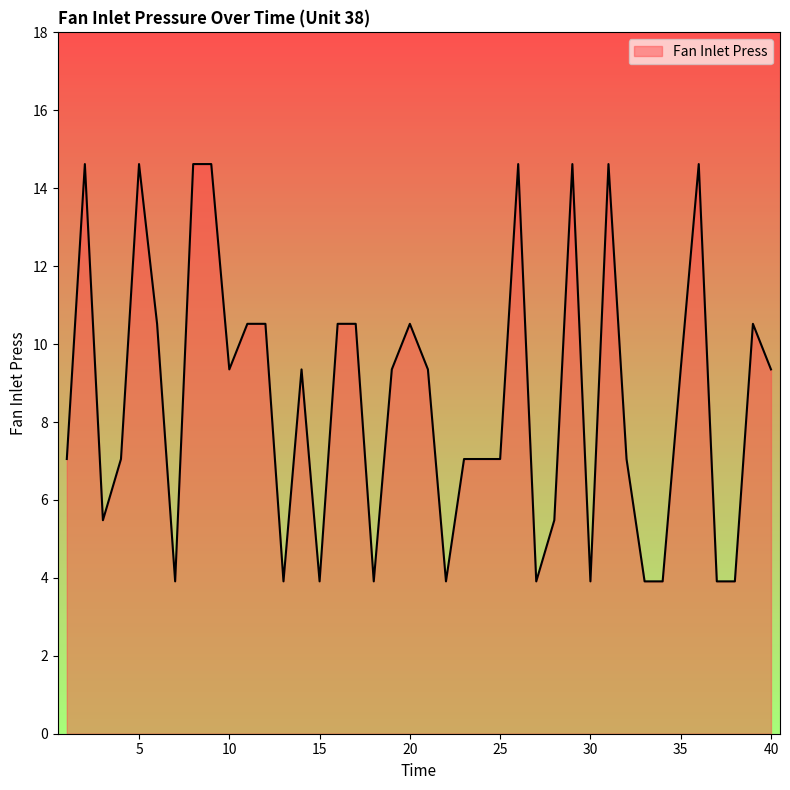

What is the greatest value displayed?

14.6